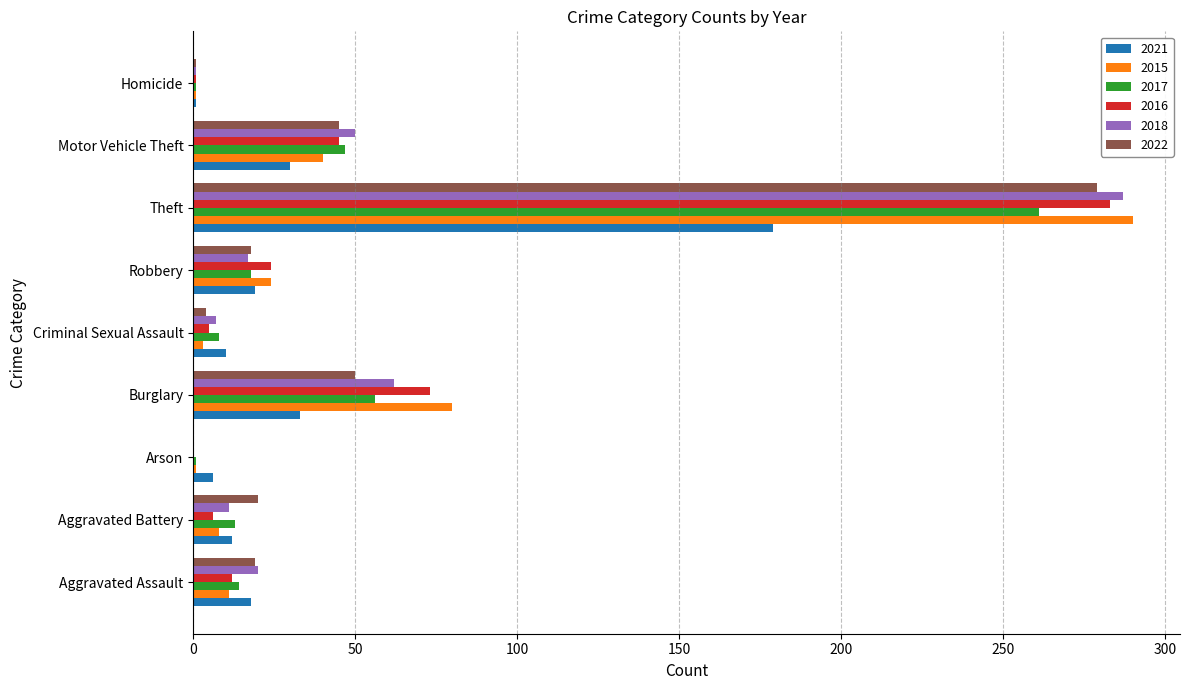

How many data points does each series have?

9